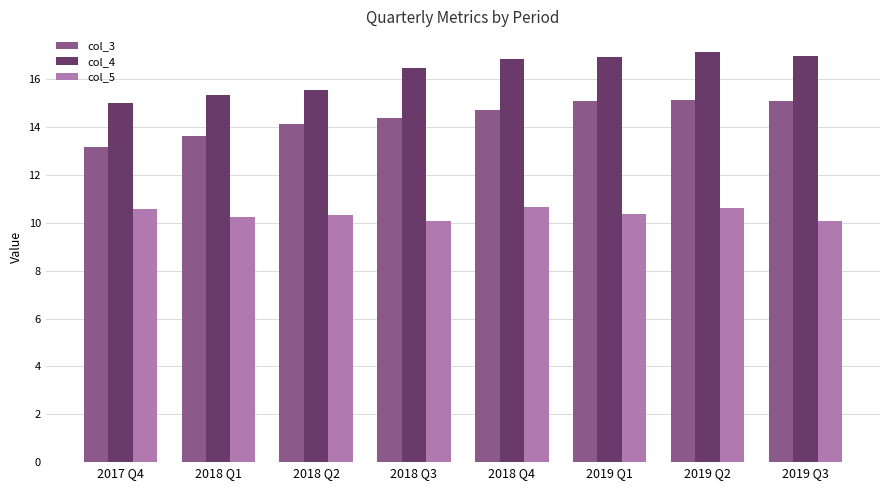

Is the value of col_5 at 2018 Q3 greater than the value of col_4 at 2019 Q2?

No